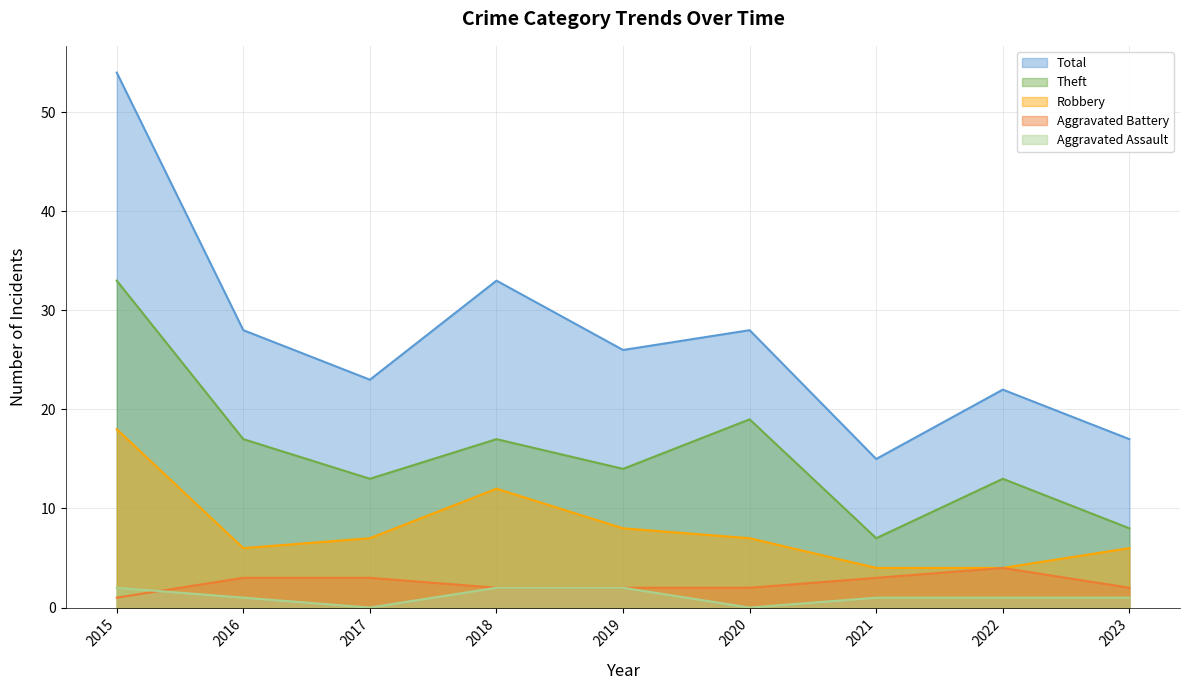

Between 2016 and 2018, which series saw the biggest shift?

Robbery